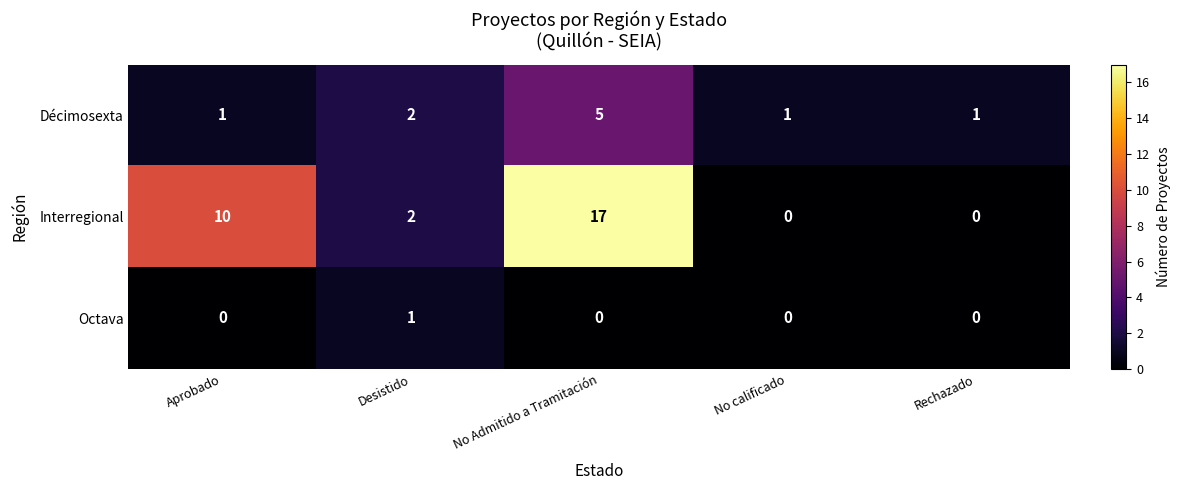

What is the greatest value displayed?

17